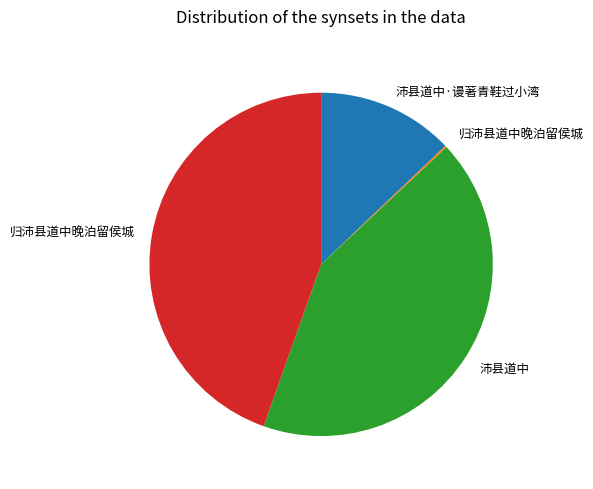

Is there a majority slice in this chart?

No